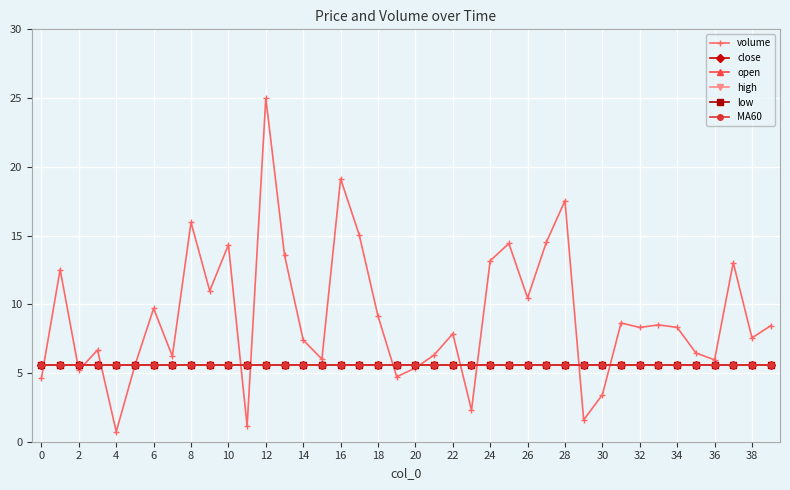

Does the chart have visible grid lines?

Yes